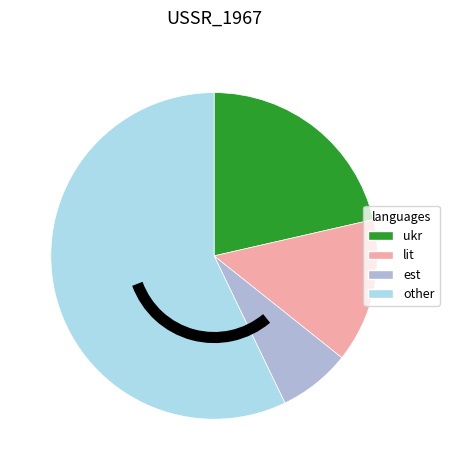

Which category has the biggest portion of the pie?

other